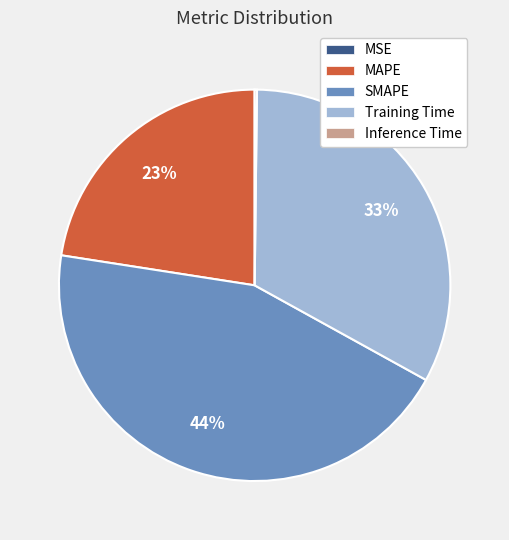

What is the ratio of the value at MAPE to the value at SMAPE?

0.5